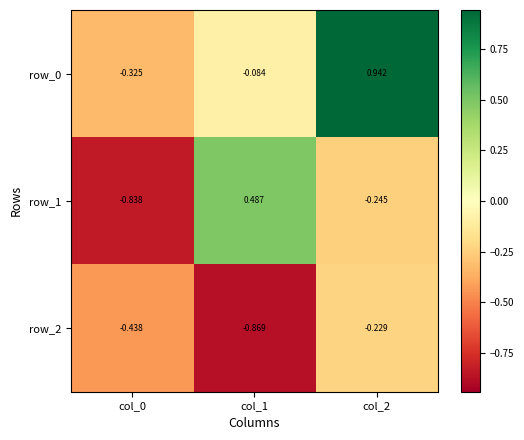

Is the value of row_0 at col_2 greater than the value of row_2 at col_0?

Yes